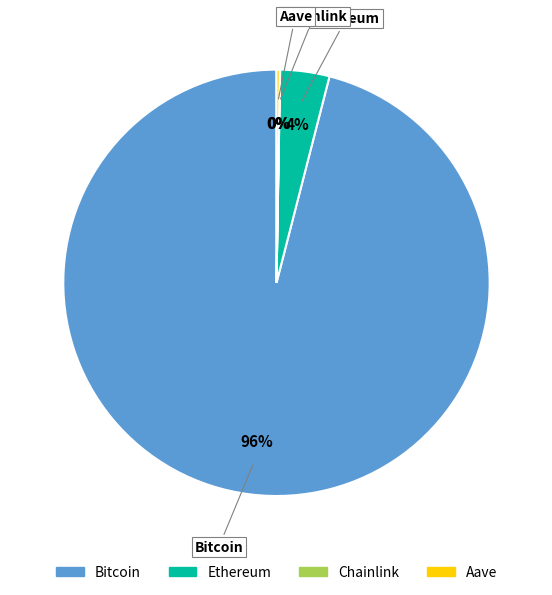

To the nearest percent, what portion does Ethereum represent?

4%